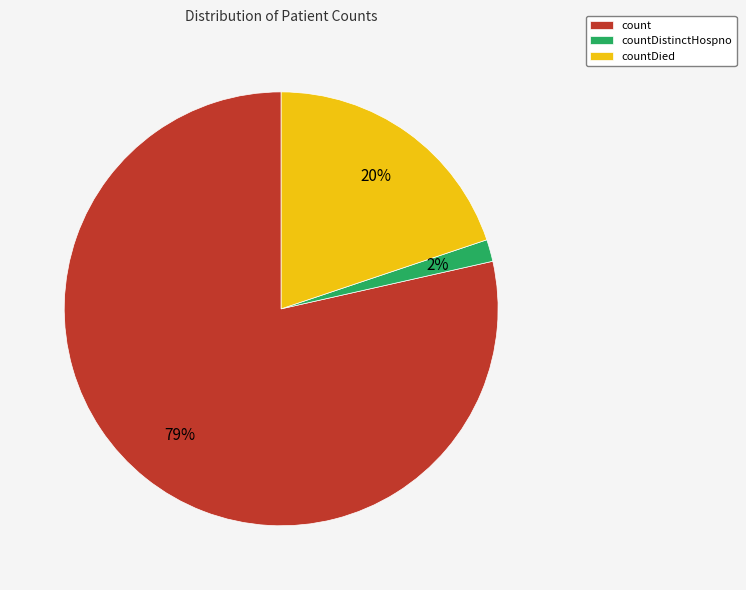

Do countDistinctHospno and count together represent more than half of the pie?

Yes